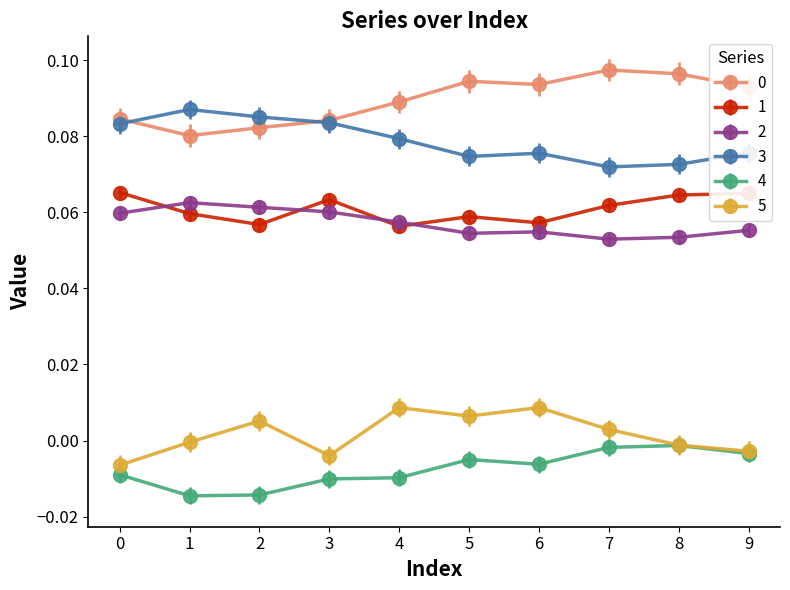

True or false: 5 has a value of 0.0 at 7.

True